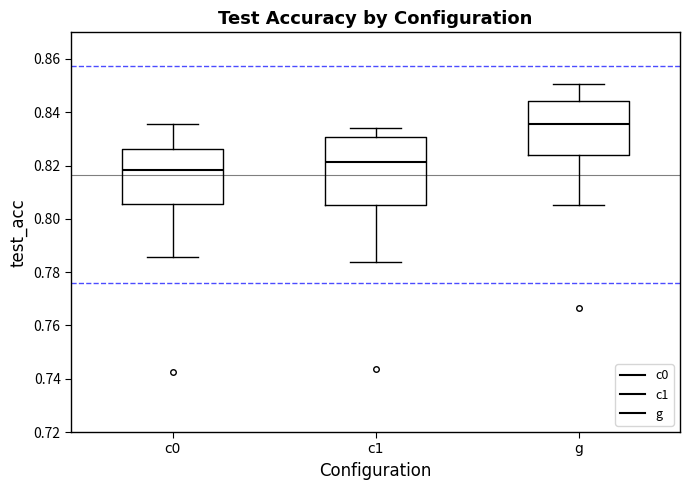

Reading left to right, read every box against the y-axis: the position of its median line, the range the box covers, and the ends of its whiskers. The values are not printed on the chart, so give them approximately, as read against the axis.

c0: median 0.818, box 0.806 to 0.826, whiskers 0.786 to 0.836
c1: median 0.822, box 0.806 to 0.830, whiskers 0.784 to 0.834
g: median 0.836, box 0.824 to 0.844, whiskers 0.806 to 0.850